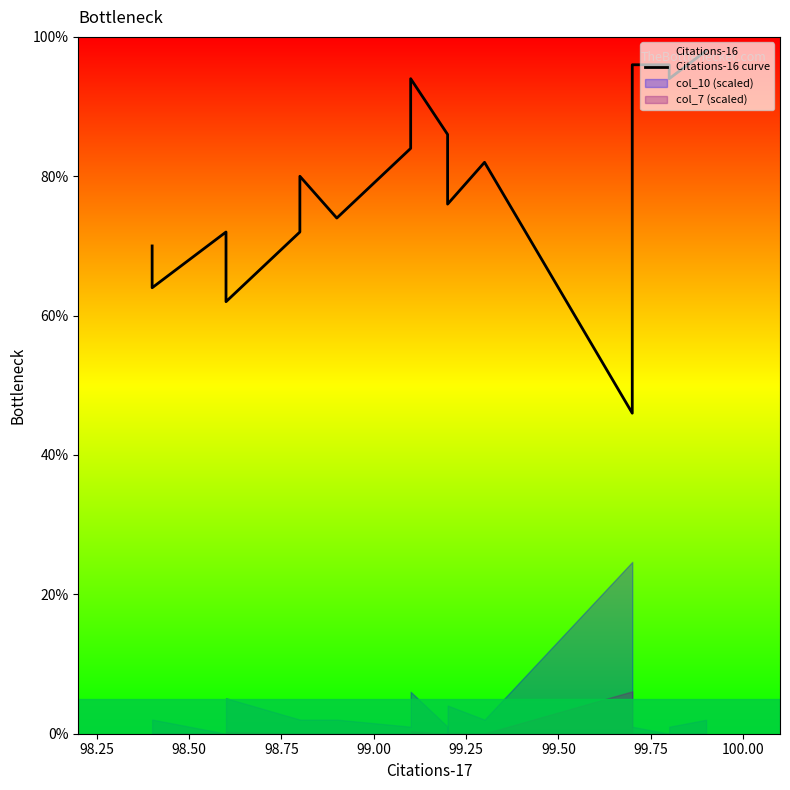

Does the chart have visible grid lines?

No